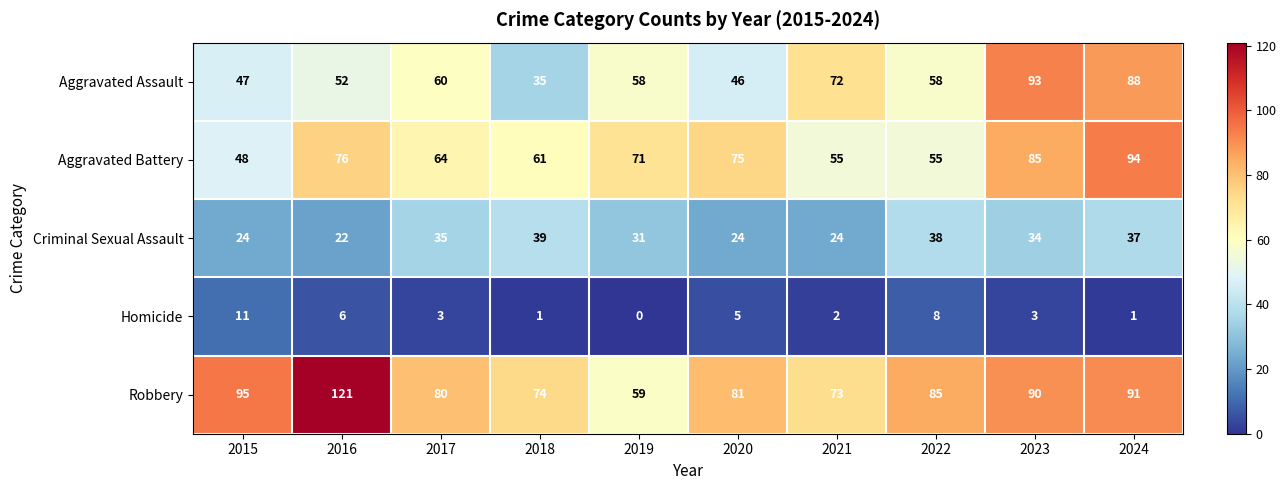

What is the difference between the maximum and minimum values in the Criminal Sexual Assault series?

17